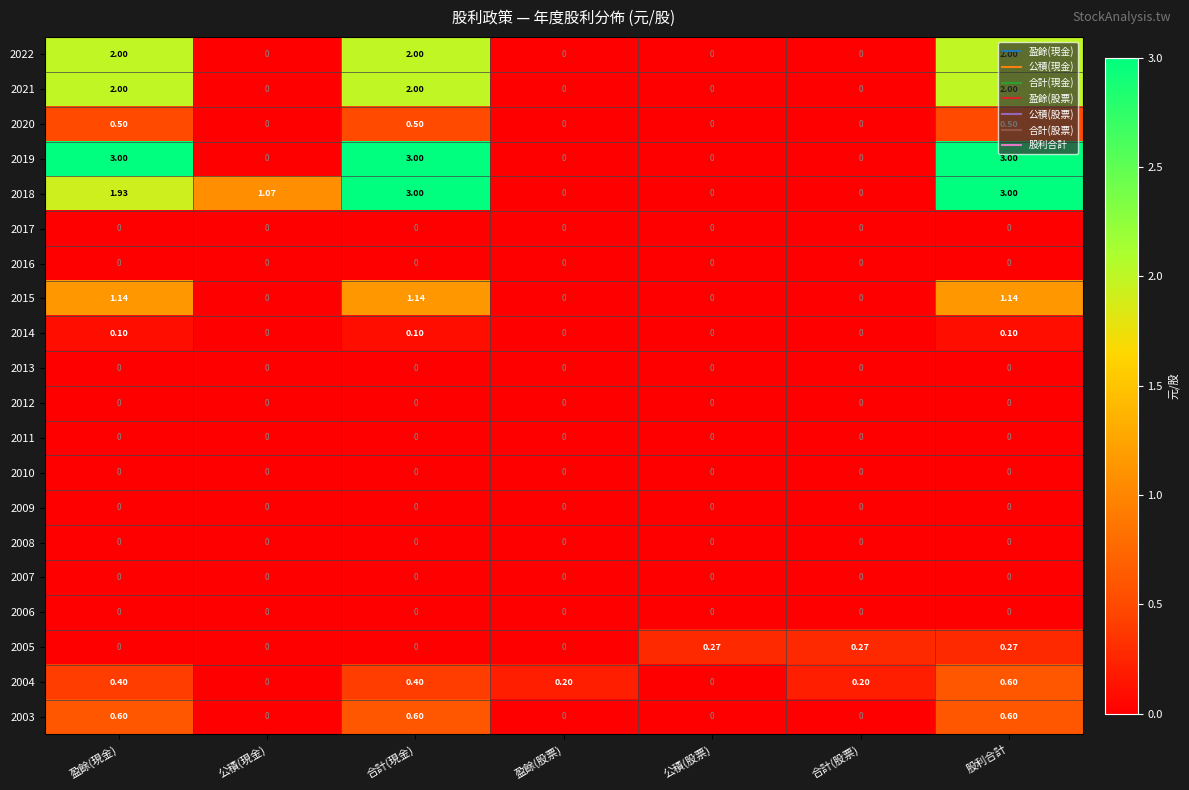

At which category is the sum across all series the highest?

股利合計